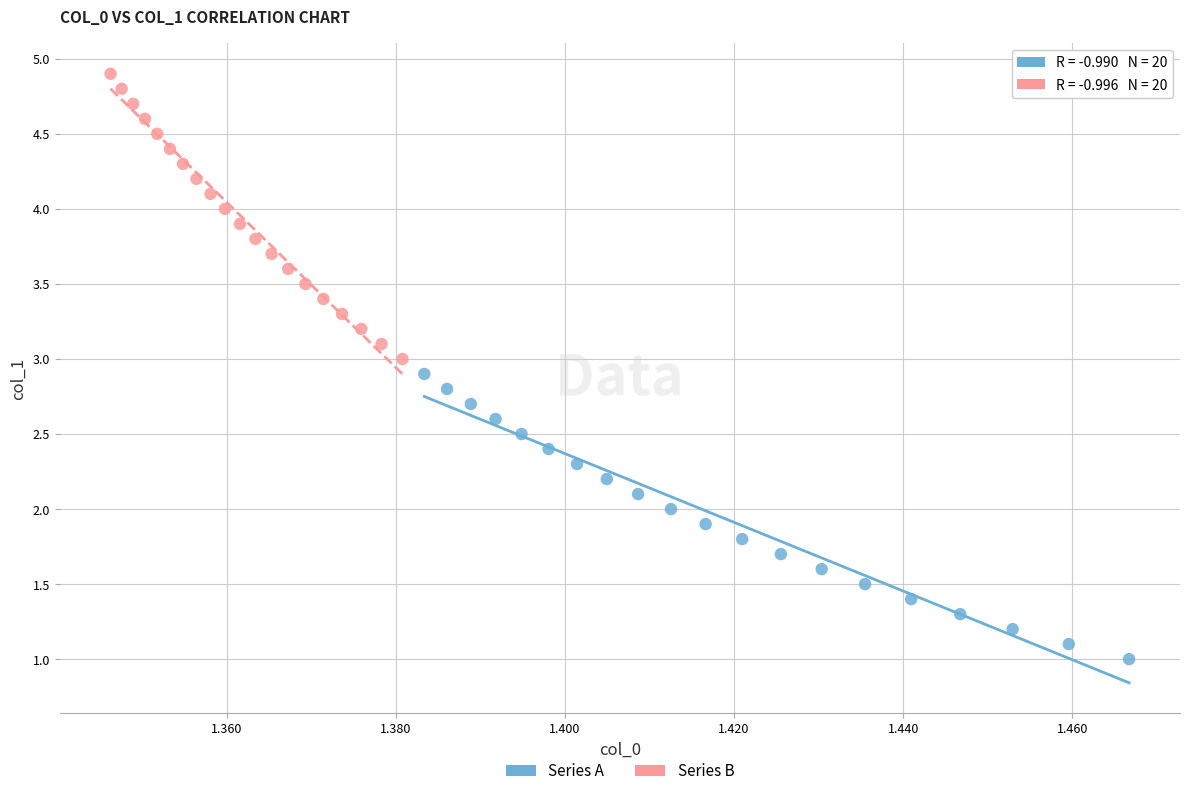

Which series reaches the maximum Y coordinate?

Series B